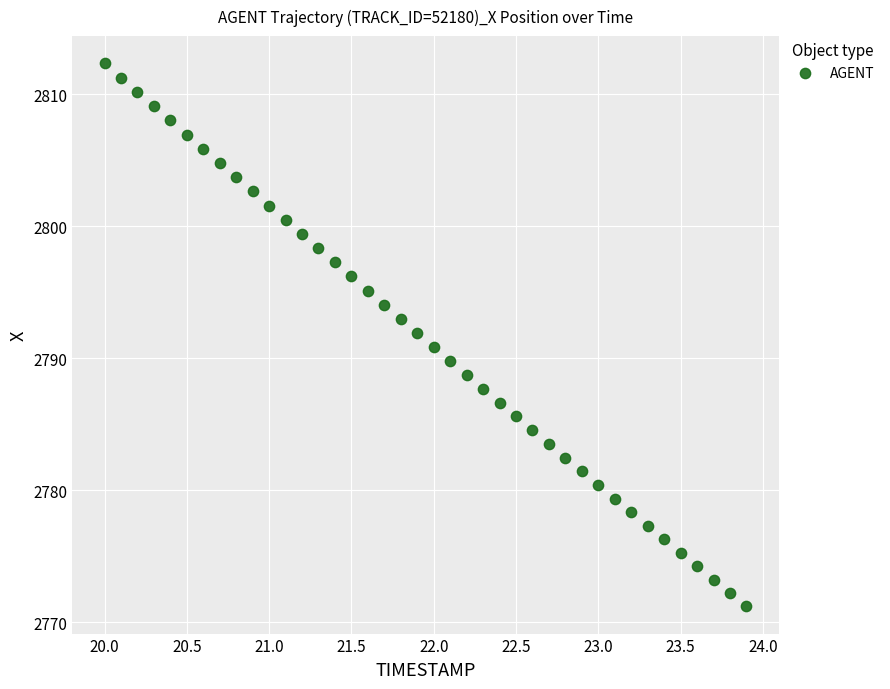

What is the range of X values (max minus min)?

3.9